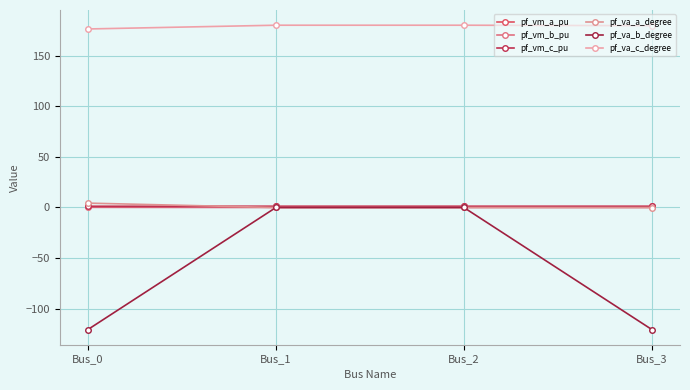

How many intersections are there between pf_vm_b_pu and pf_va_a_degree?

1